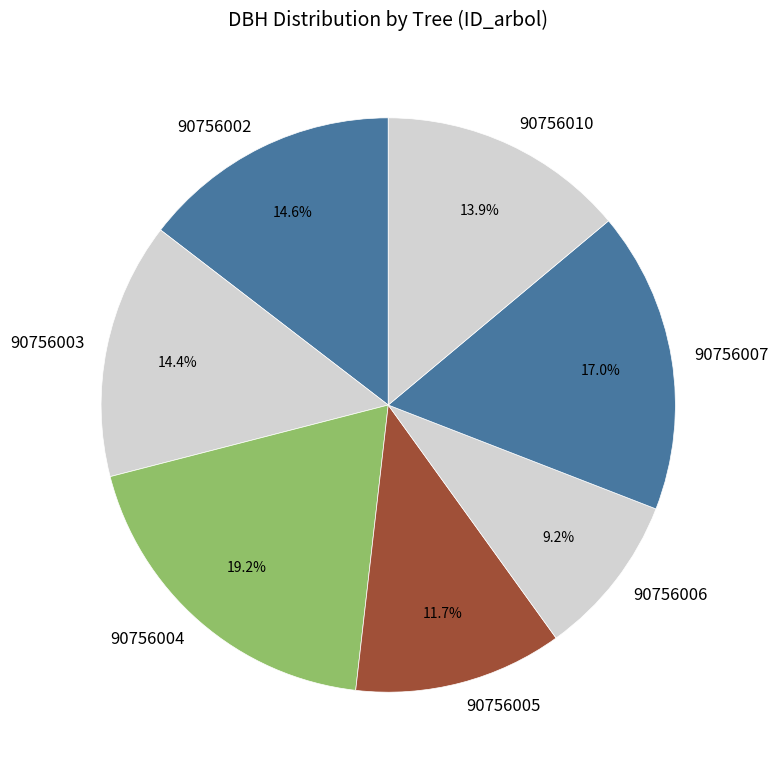

To the nearest percent, what percentage of the pie is 90756003?

14%